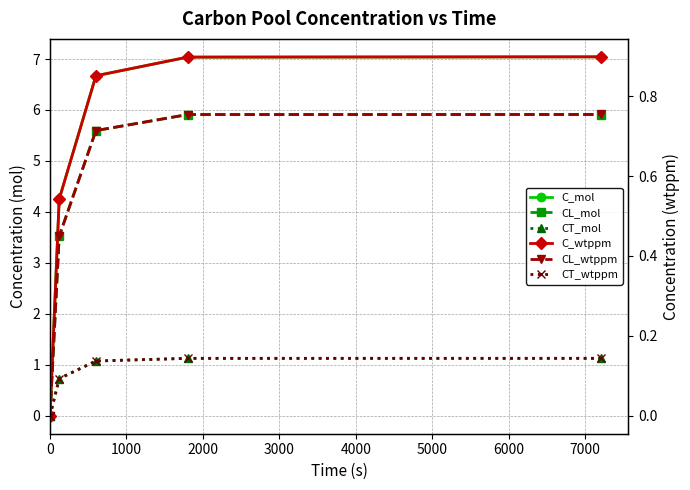

True or false: C_wtppm and CL_mol cross at least once.

False